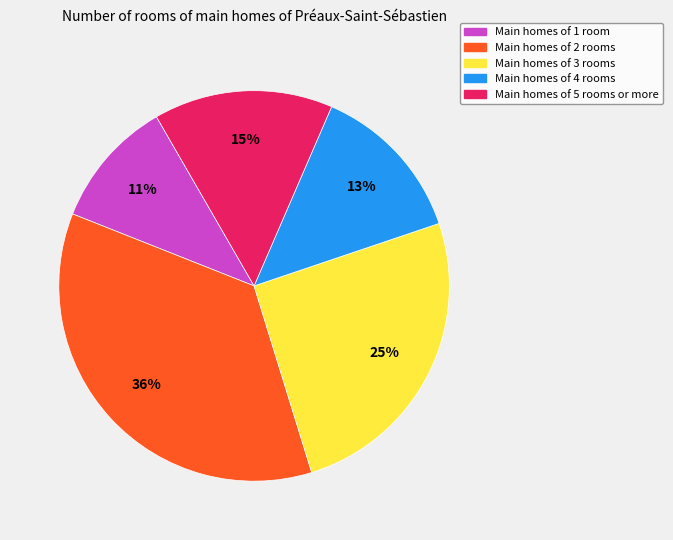

Between Main homes of 3 rooms and Main homes of 1 room, which is larger?

Main homes of 3 rooms